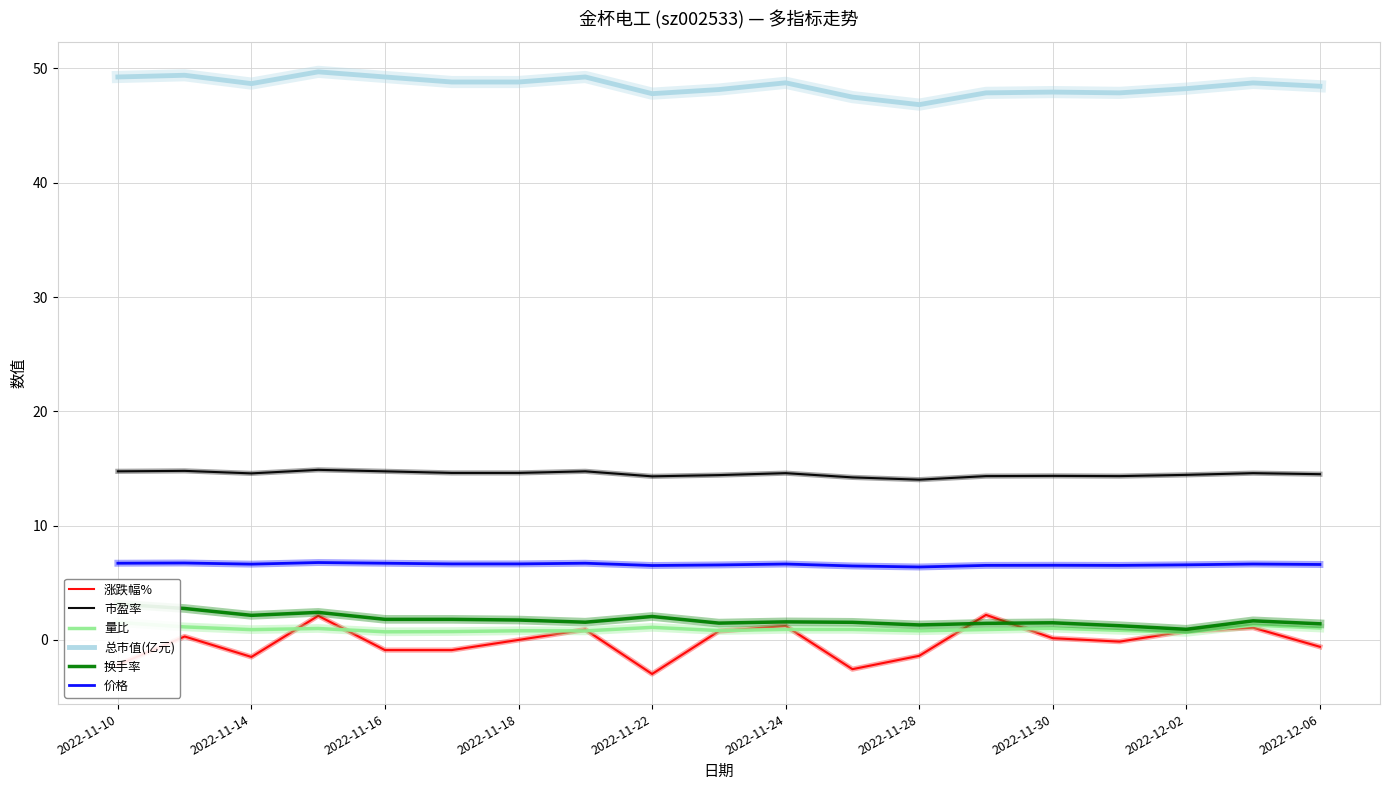

Reading left to right, extract all data points from this chart.

涨跌幅%: -2.2	0.3	-1.5	2.1	-0.9	-0.9	0.0	0.9	-3.0	0.8	1.2	-2.6	-1.4	2.2	0.1	-0.1	0.8	1.1	-0.6
市盈率: 14.8	14.8	14.6	14.9	14.8	14.6	14.6	14.8	14.3	14.4	14.6	14.2	14.0	14.3	14.3	14.3	14.4	14.6	14.5
量比: 1.5	1.1	0.9	1.0	0.7	0.7	0.8	0.8	1.1	0.8	0.9	0.9	0.8	0.9	1.0	0.8	0.7	1.3	1.0
总市值(亿元): 49.2	49.4	48.7	49.7	49.2	48.8	48.8	49.2	47.8	48.1	48.7	47.5	46.8	47.9	47.9	47.9	48.2	48.7	48.4
换手率: 3.1	2.8	2.1	2.4	1.8	1.8	1.7	1.6	2.0	1.5	1.6	1.5	1.3	1.4	1.5	1.2	0.9	1.7	1.4
价格: 6.7	6.7	6.6	6.8	6.7	6.7	6.7	6.7	6.5	6.6	6.6	6.5	6.4	6.5	6.5	6.5	6.6	6.6	6.6